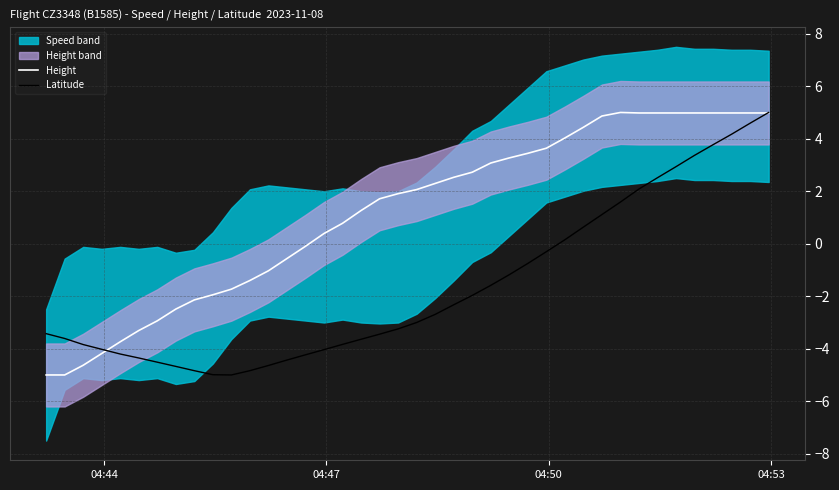

Rank the series by their maximum value, from highest to lowest.

Height, Latitude